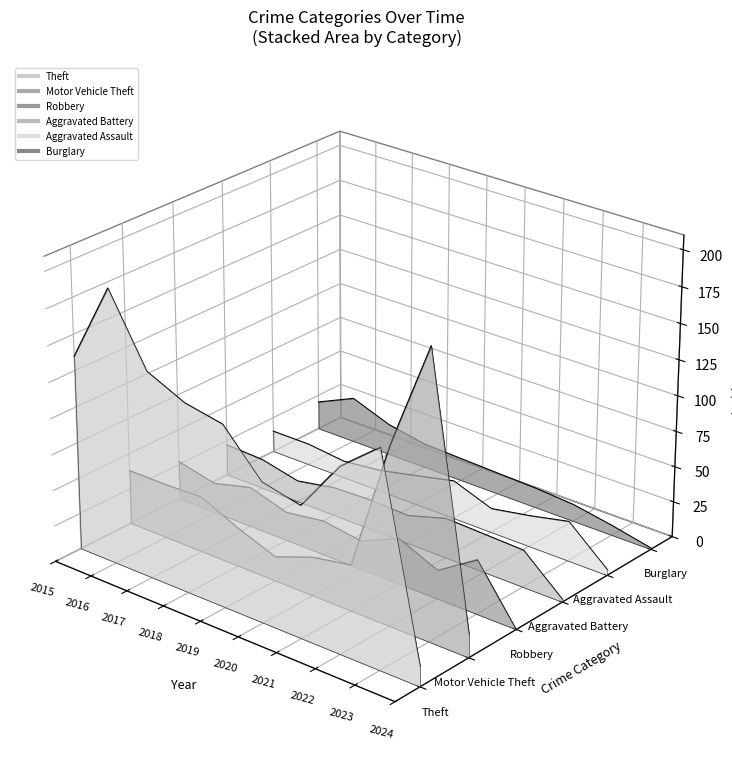

How many distinct data groups are displayed?

6